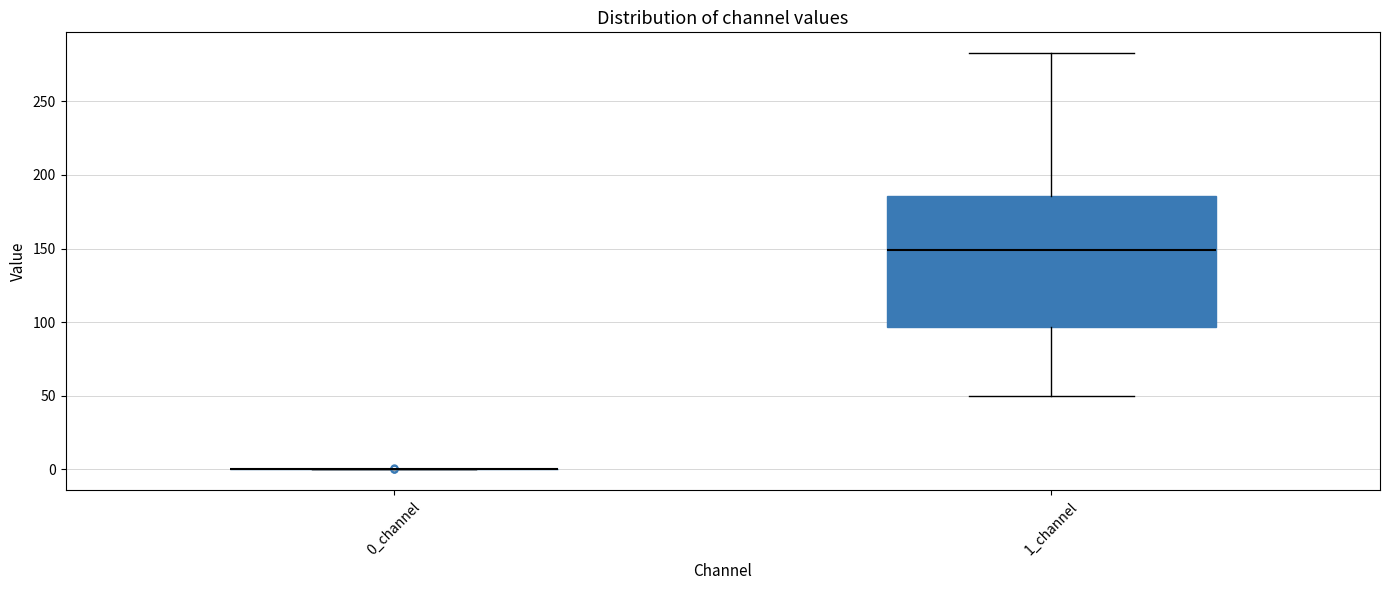

Reading left to right, transcribe this box plot: for each box, give where its median line is, the range the box spans, and where its two whiskers end, as read against the y-axis. The values are not printed on the chart, so give them approximately, as read against the axis.

0_channel: box collapsed to a line at 0, whiskers 0 to 0
1_channel: median 150, box 95 to 185, whiskers 50 to 285